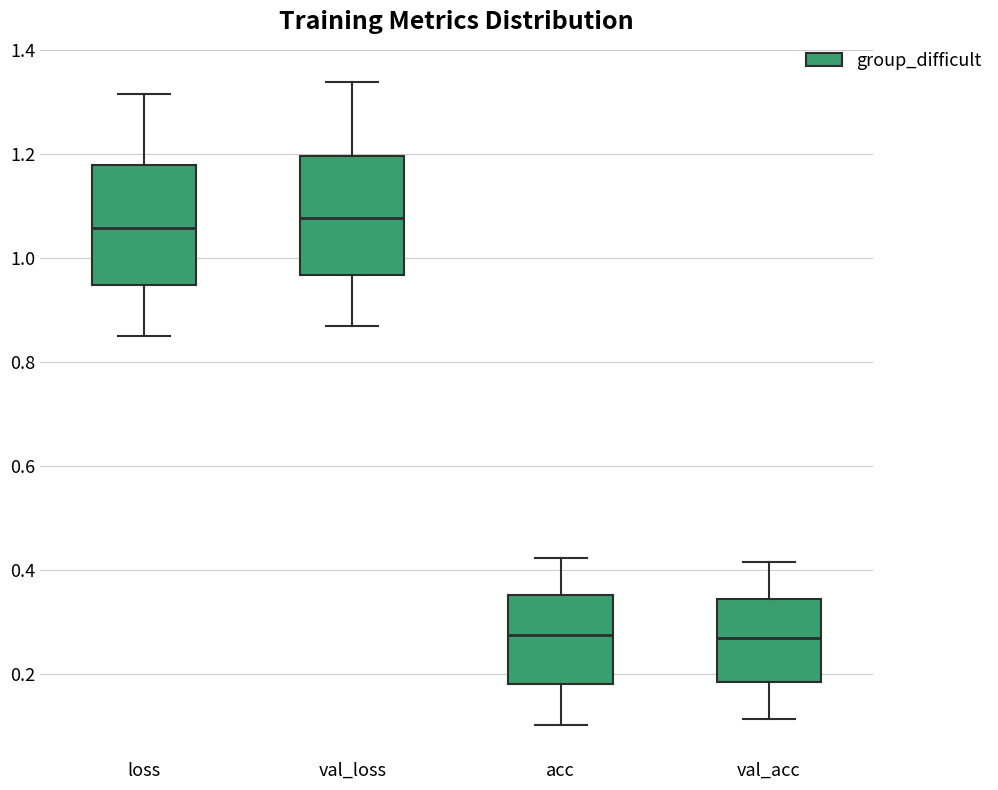

Reading left to right, read every box against the y-axis: the position of its median line, the range the box covers, and the ends of its whiskers. The values are not printed on the chart, so give them approximately, as read against the axis.

loss: median 1.06, box 0.94 to 1.18, whiskers 0.86 to 1.32
val_loss: median 1.08, box 0.96 to 1.20, whiskers 0.86 to 1.34
acc: median 0.28, box 0.18 to 0.36, whiskers 0.10 to 0.42
val_acc: median 0.28, box 0.18 to 0.34, whiskers 0.12 to 0.42